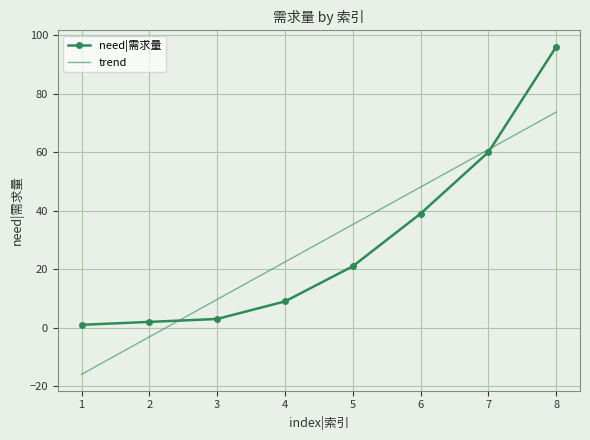

True or false: need|需求量 has more than 2 points higher than both neighbors.

False